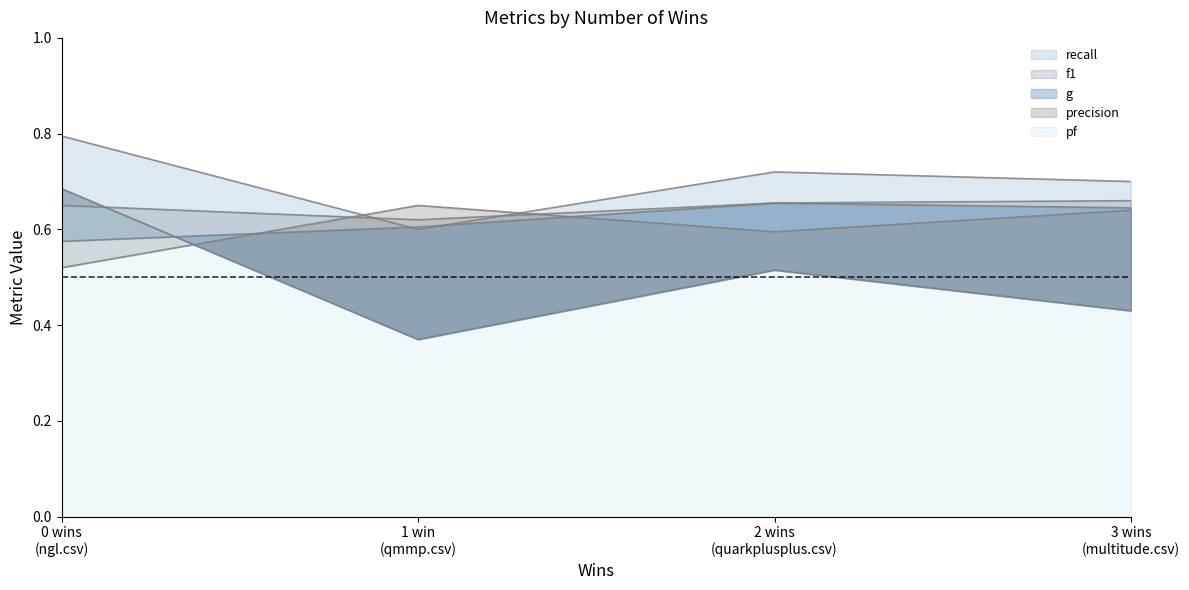

Between which two adjacent categories do precision and f1 first intersect?

0 wins (ngl.csv) and 1 win (qmmp.csv)